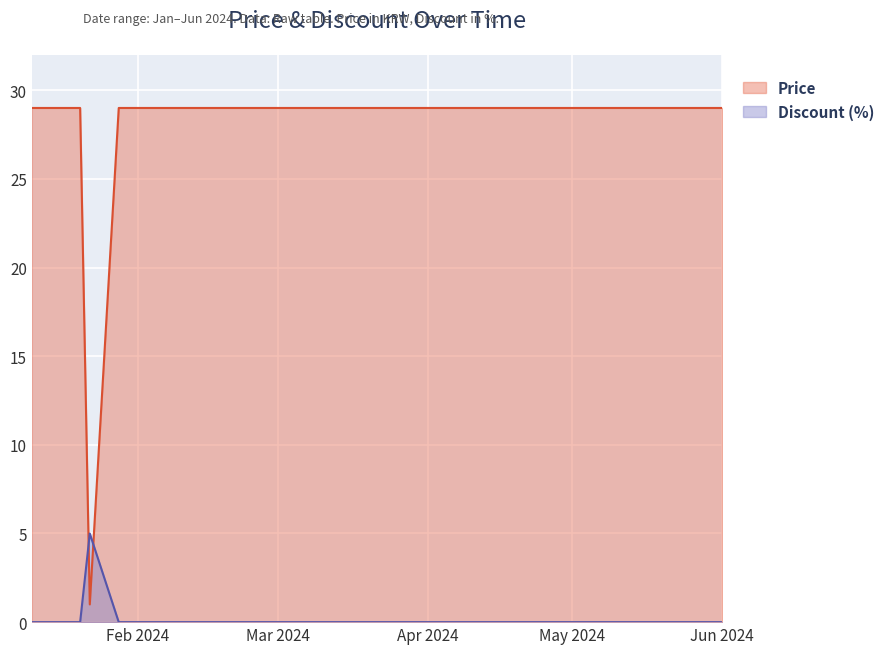

What is the highest value of the Discount series?

5